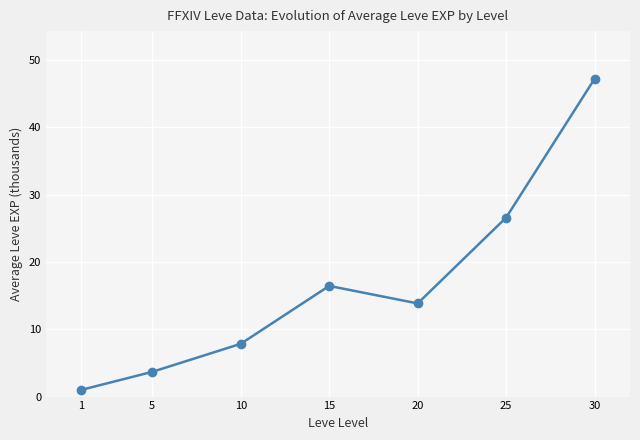

Which label corresponds to the smallest value in the chart?

1